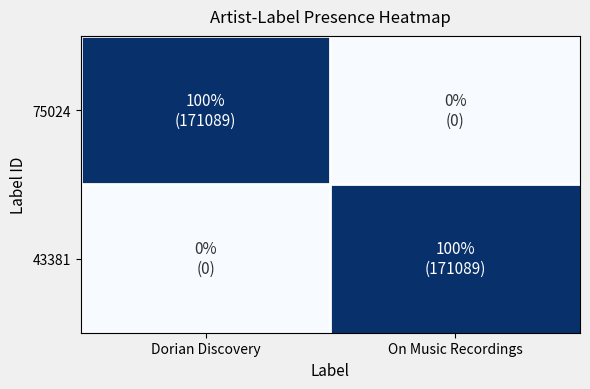

Reading right to left, transcribe all the data shown in this chart.

75024: On Music Recordings=0	Dorian Discovery=171089
43381: On Music Recordings=171089	Dorian Discovery=0